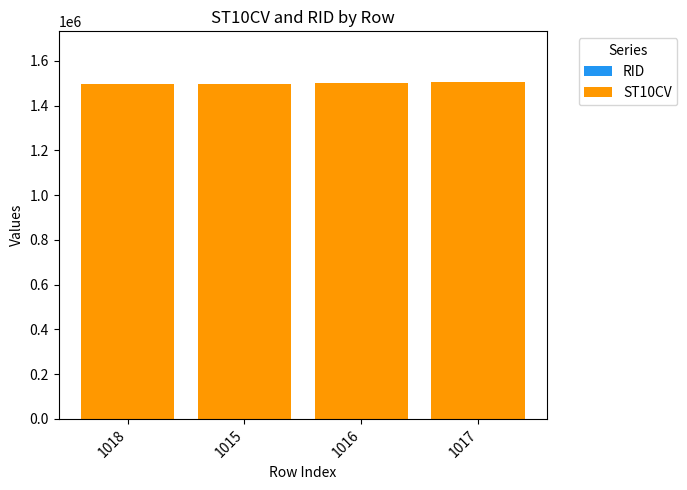

How many data points does each series have?

4